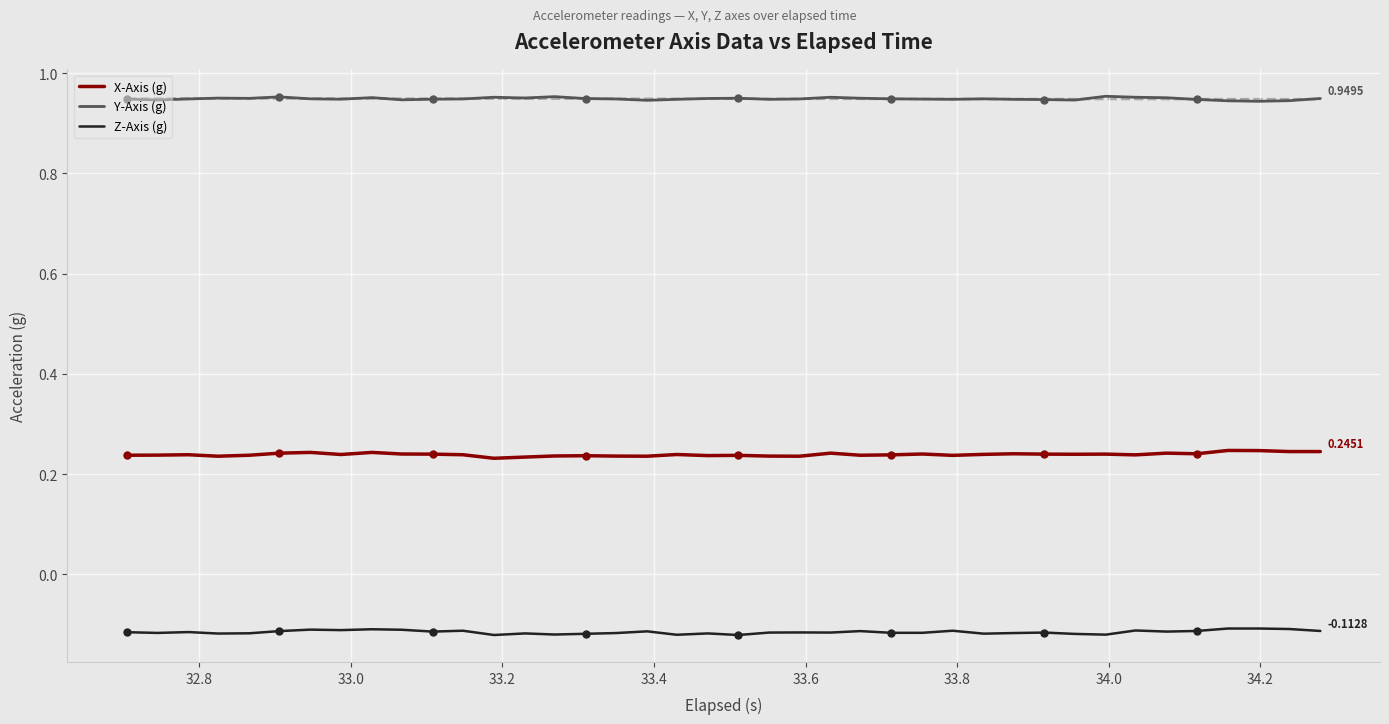

True or false: X-Axis (g) and Z-Axis (g) cross at least once.

False